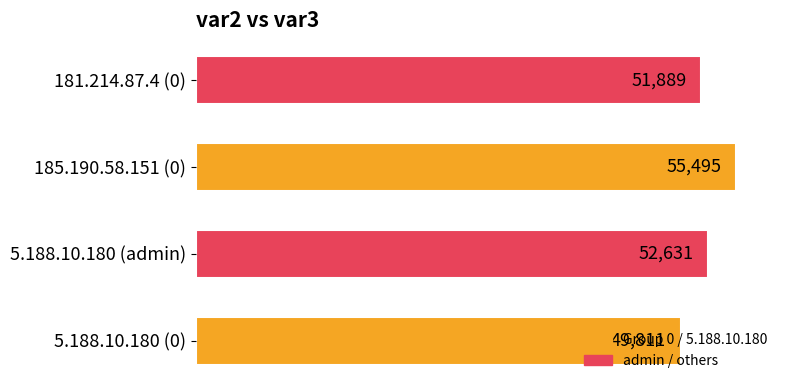

List the labels in order of value, largest first.

185.190.58.151 (0), 5.188.10.180 (admin), 181.214.87.4 (0), 5.188.10.180 (0)